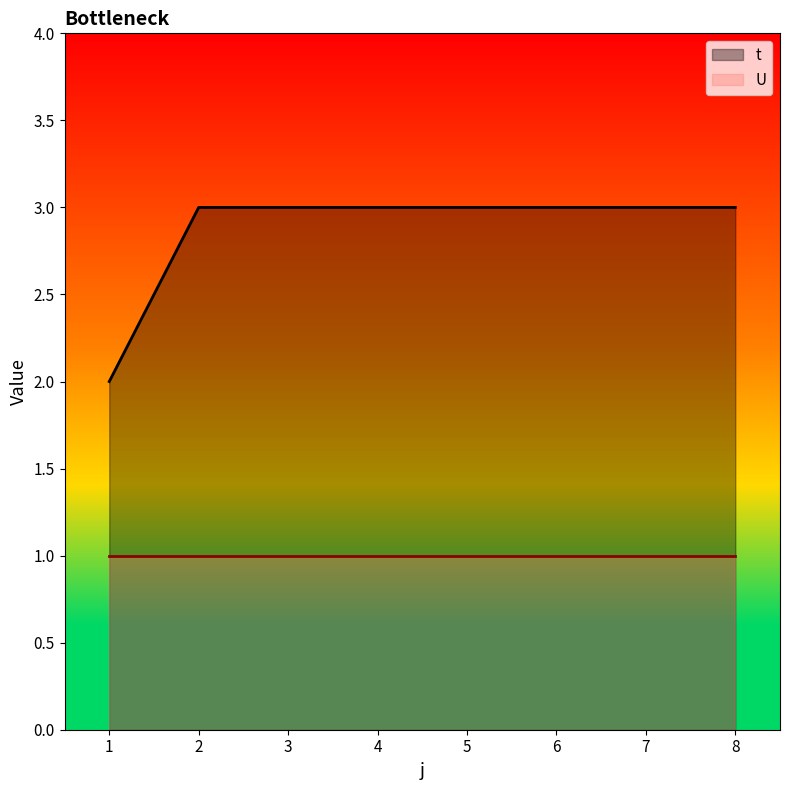

How many distinct data groups are displayed?

2